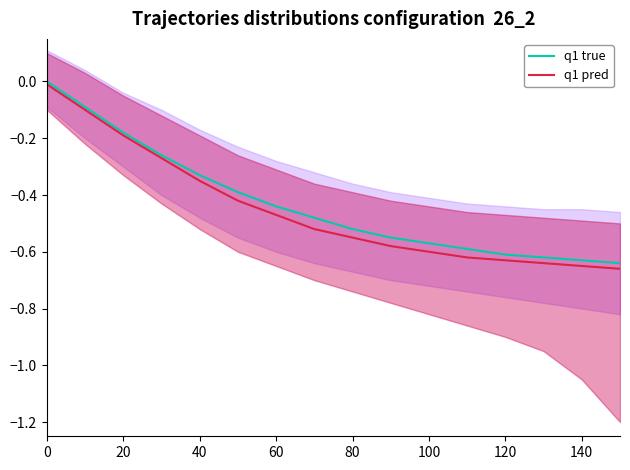

Is this an area chart (filled region under the line)?

No